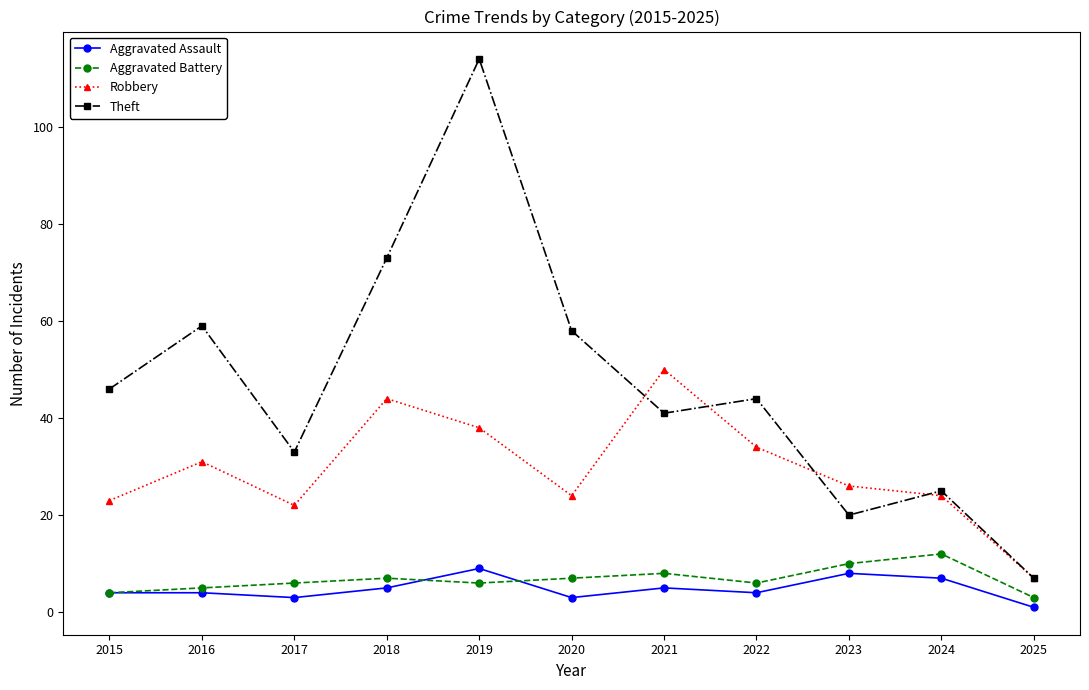

What value does the Aggravated Assault series have at 2020?

3